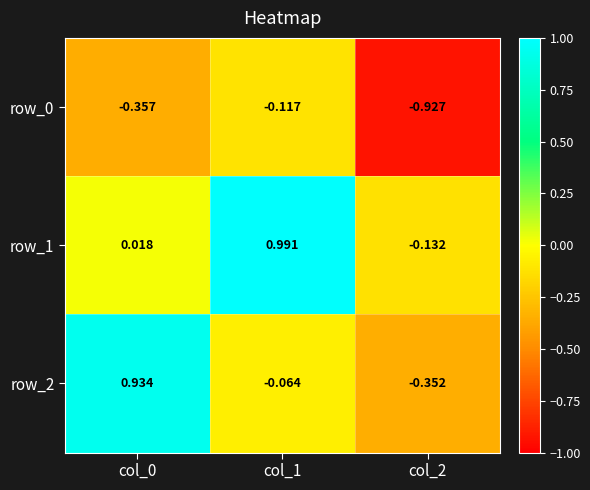

Is the value of row_0 at col_0 greater than the value of row_2 at col_2?

No